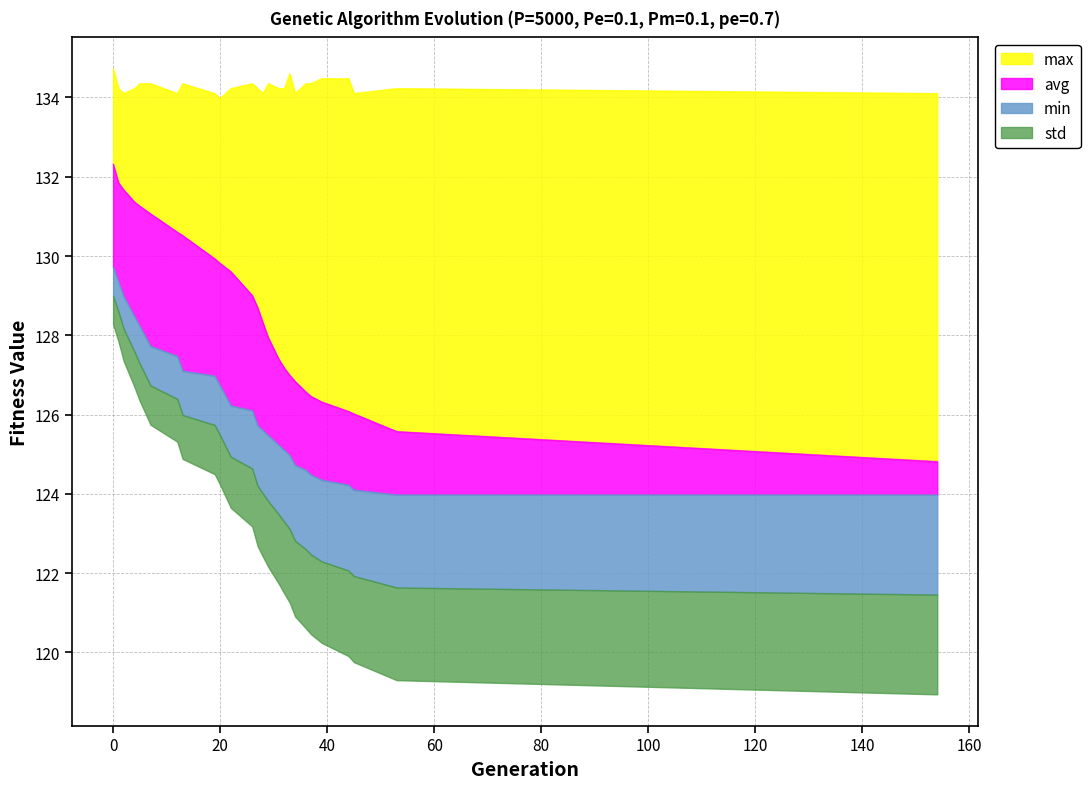

True or false: avg has more than 0 interior local peaks.

False